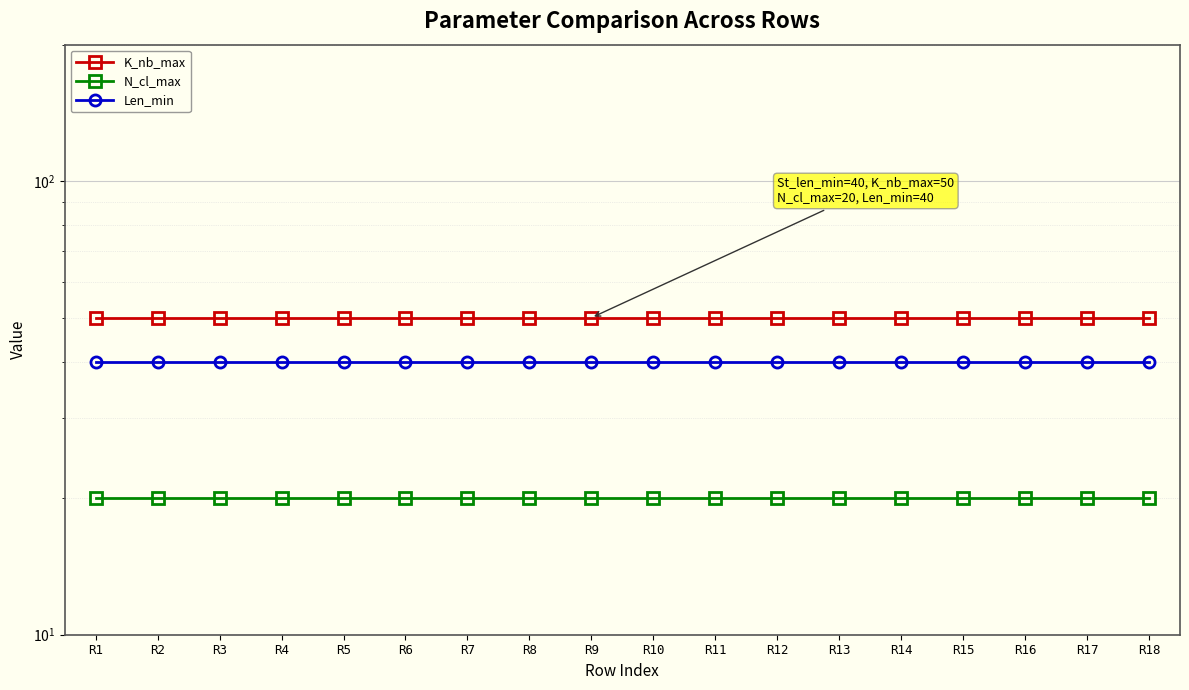

What is the greatest value displayed?

50